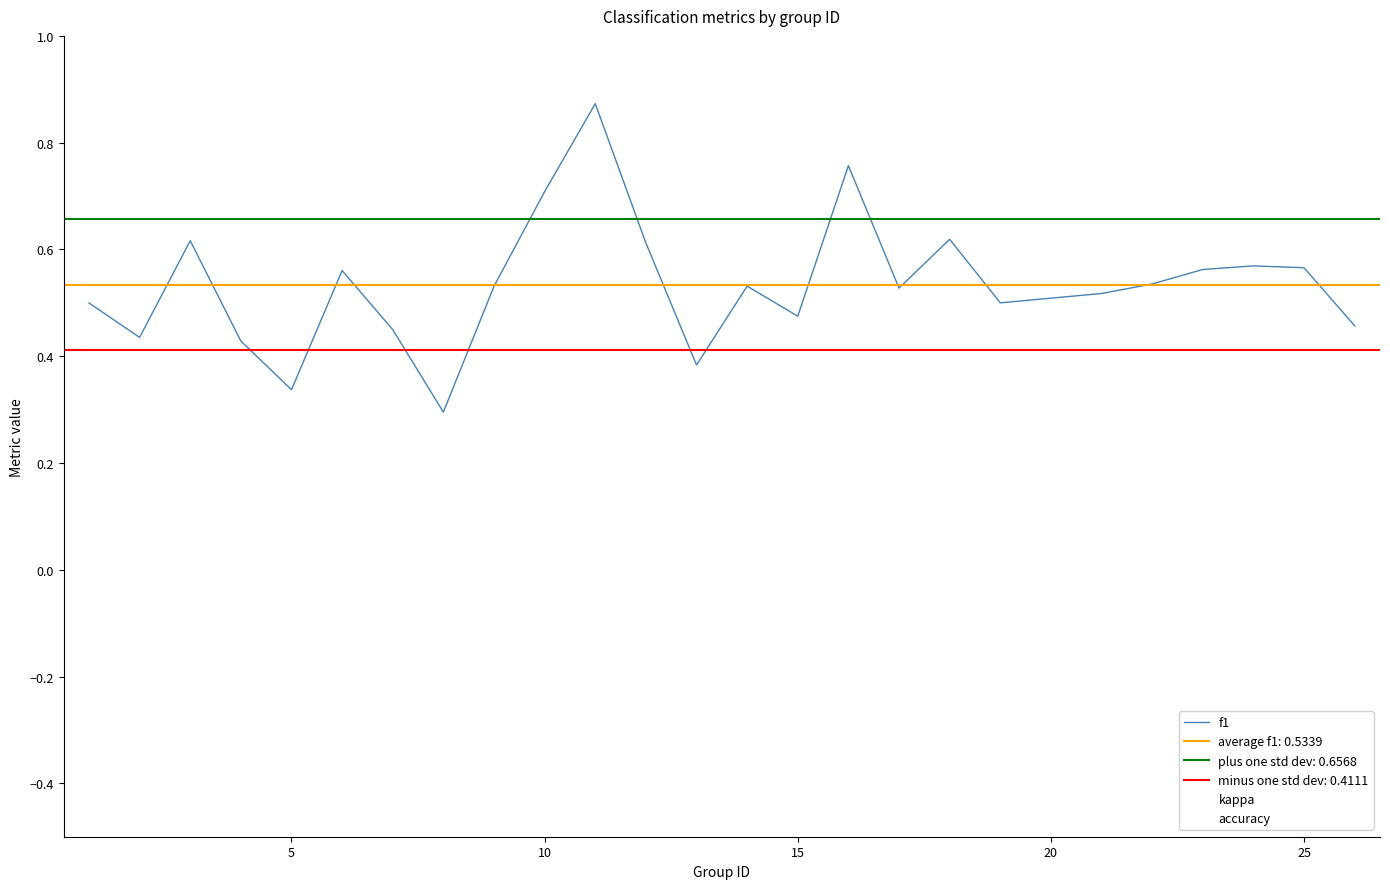

Which category has the highest value across all series?

10